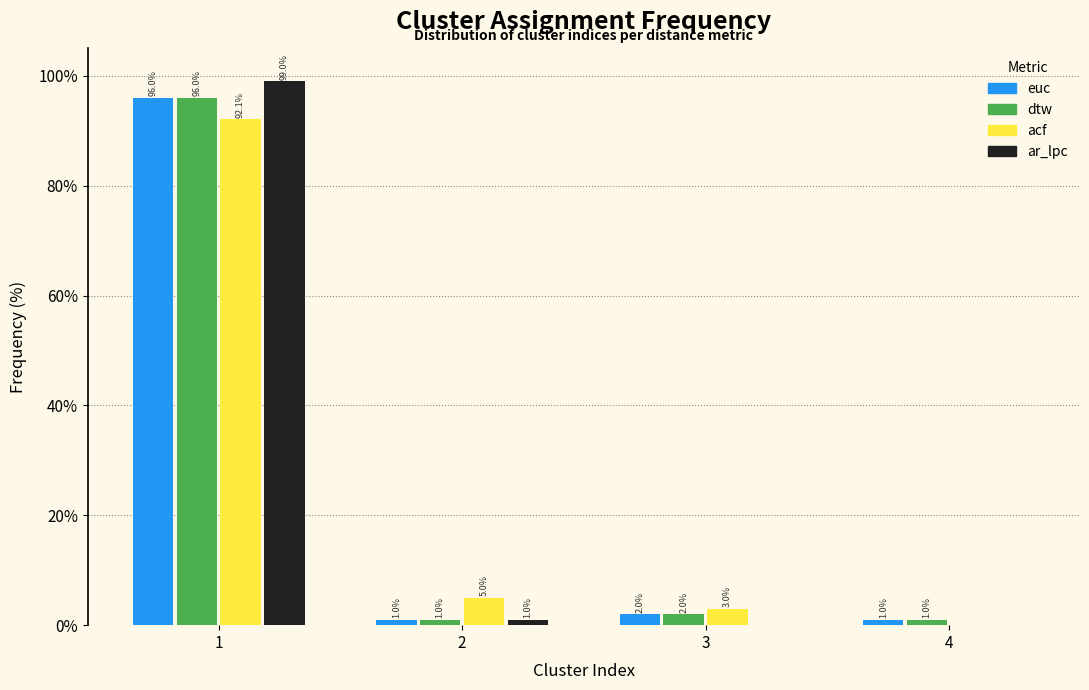

Reading left to right, extract all data points from this chart.

euc: 1=96.0	2=1.0	3=2.0	4=1.0
dtw: 1=96.0	2=1.0	3=2.0	4=1.0
acf: 1=92.1	2=5.0	3=3.0	4=0.0
ar_lpc: 1=99.0	2=1.0	3=0.0	4=0.0